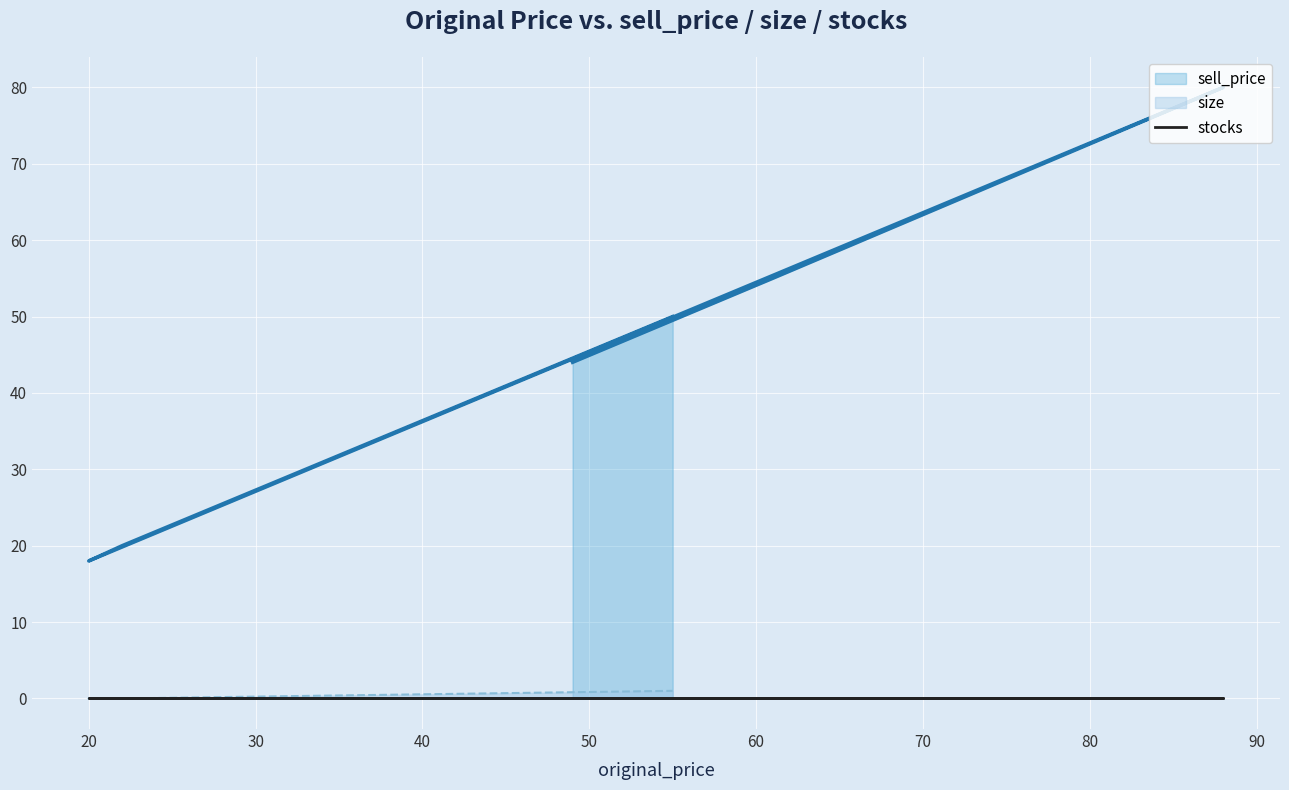

How many positive values does the size series have?

1